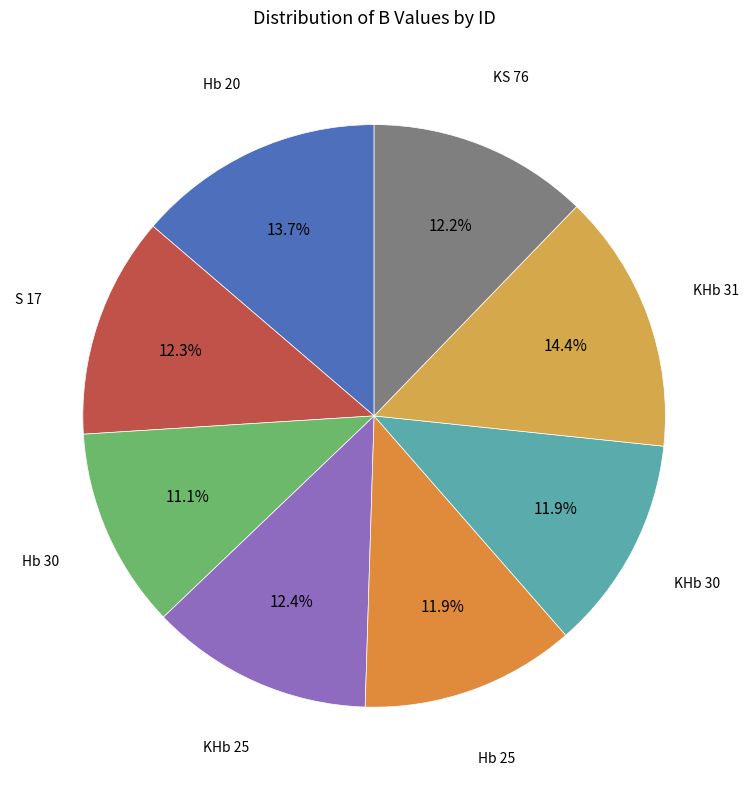

Does any single category account for the majority?

No